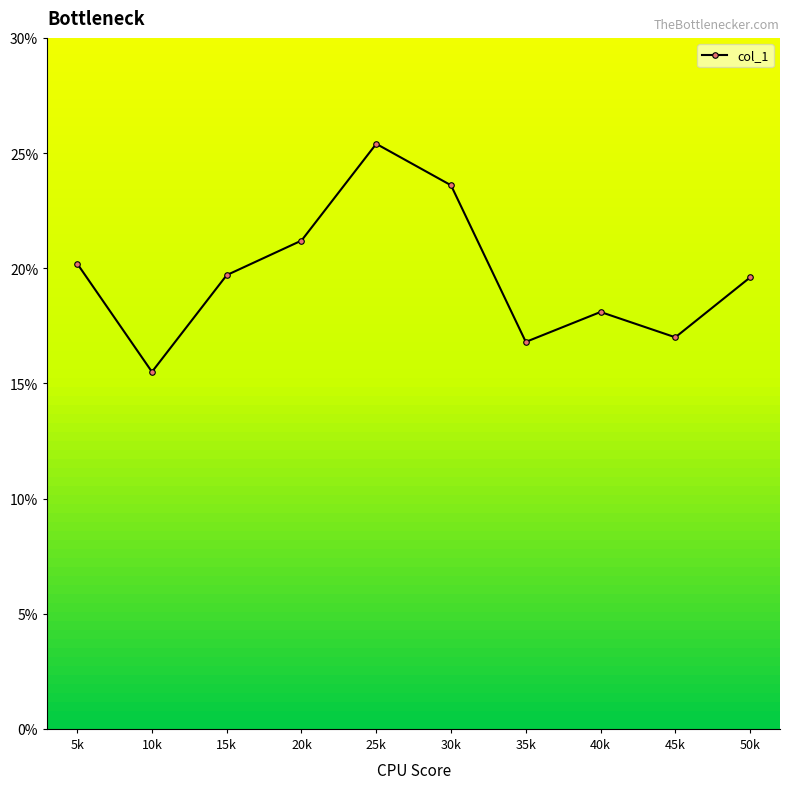

What is the greatest value displayed?

25.4